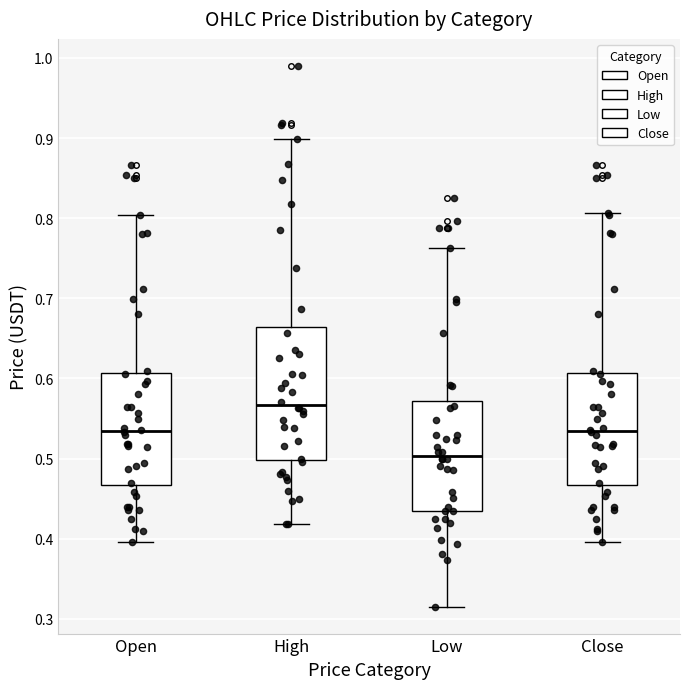

Reading left to right, transcribe this box plot: for each box, give where its median line is, the range the box spans, and where its two whiskers end, as read against the y-axis. The values are not printed on the chart, so give them approximately, as read against the axis.

Open: median 0.53, box 0.47 to 0.61, whiskers 0.40 to 0.80
High: median 0.57, box 0.50 to 0.66, whiskers 0.42 to 0.90
Low: median 0.50, box 0.44 to 0.57, whiskers 0.32 to 0.76
Close: median 0.53, box 0.47 to 0.61, whiskers 0.40 to 0.81